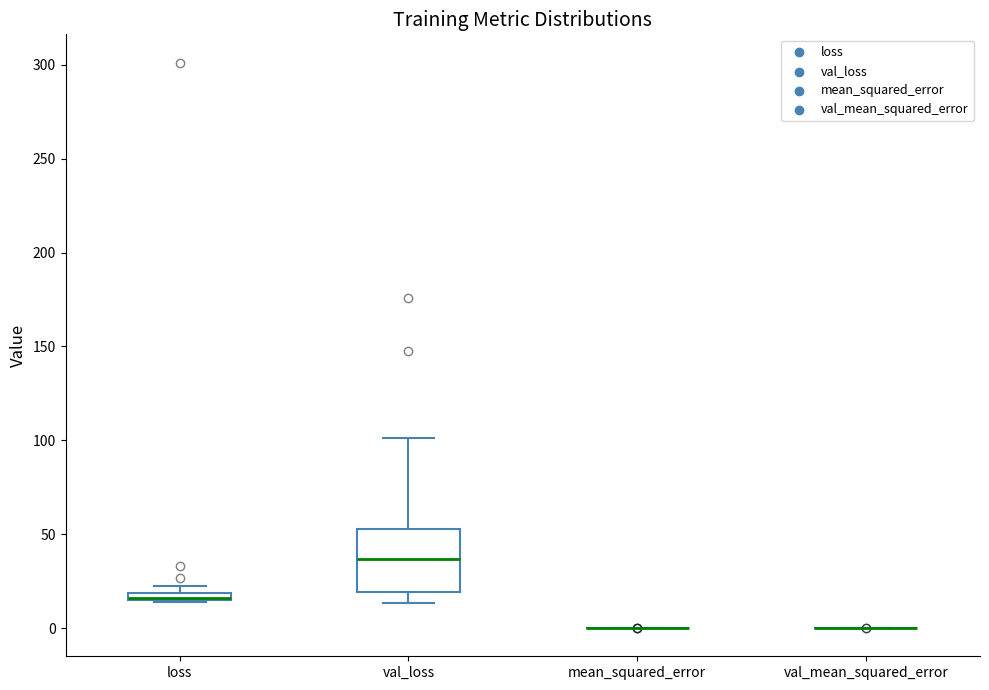

Comparing the boxes themselves (not the whiskers), which one is the tallest?

val_loss